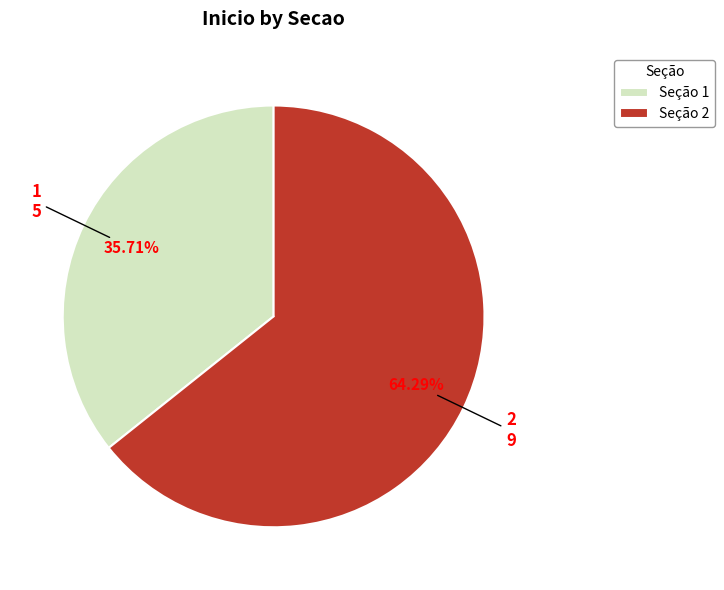

Rank the categories by value from lowest to highest.

Seção 1, Seção 2